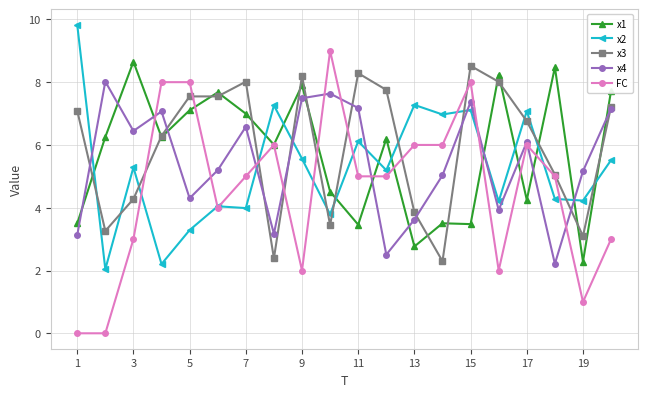

Which series has the widest spread of values?

FC